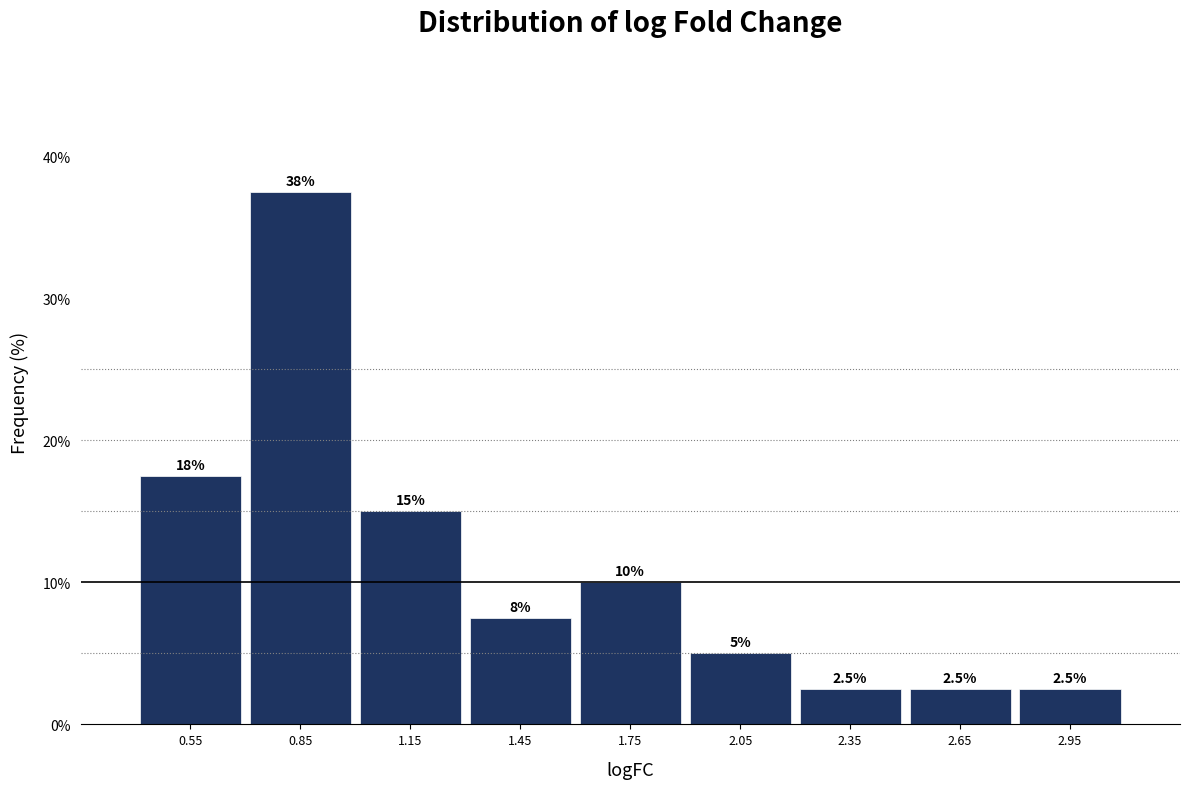

Over which range of the x-axis is the bar tallest?

0.7 to 1.0